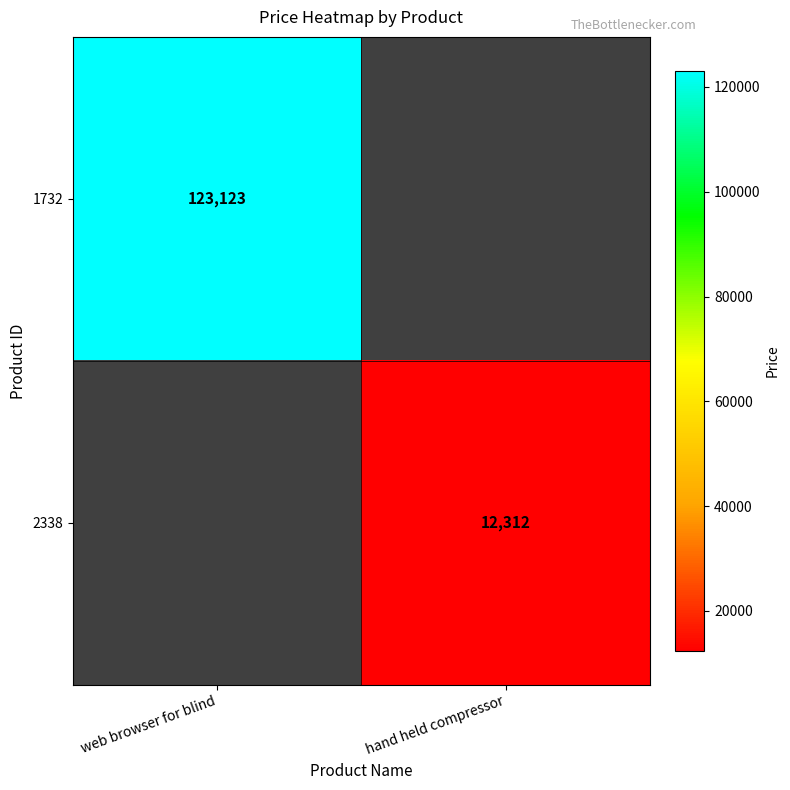

True or false: 2338 has a value of 21994 at hand held compressor.

False